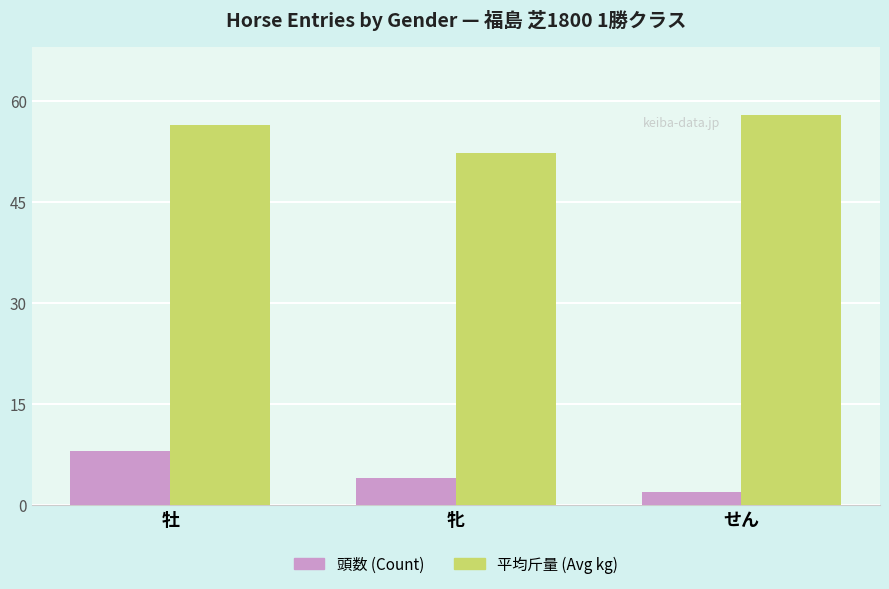

At which category is the sum across all series the highest?

牡